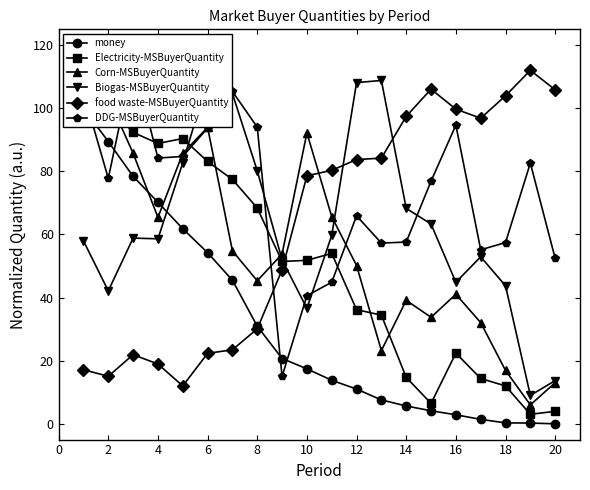

True or false: money and Electricity-MSBuyerQuantity cross at least once.

False